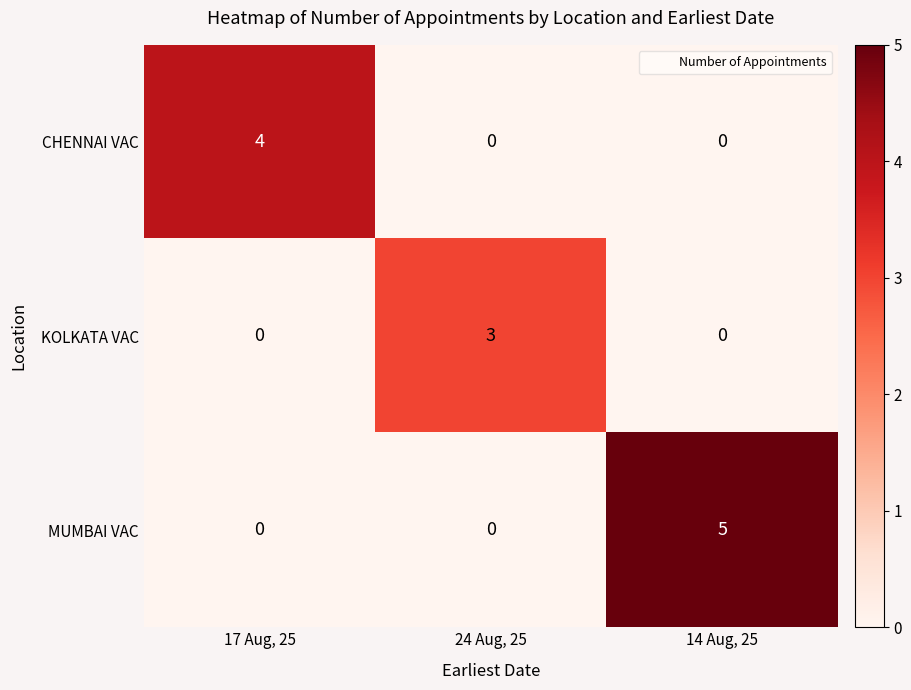

List the series in order of their overall mean, lowest first.

KOLKATA VAC, CHENNAI VAC, MUMBAI VAC